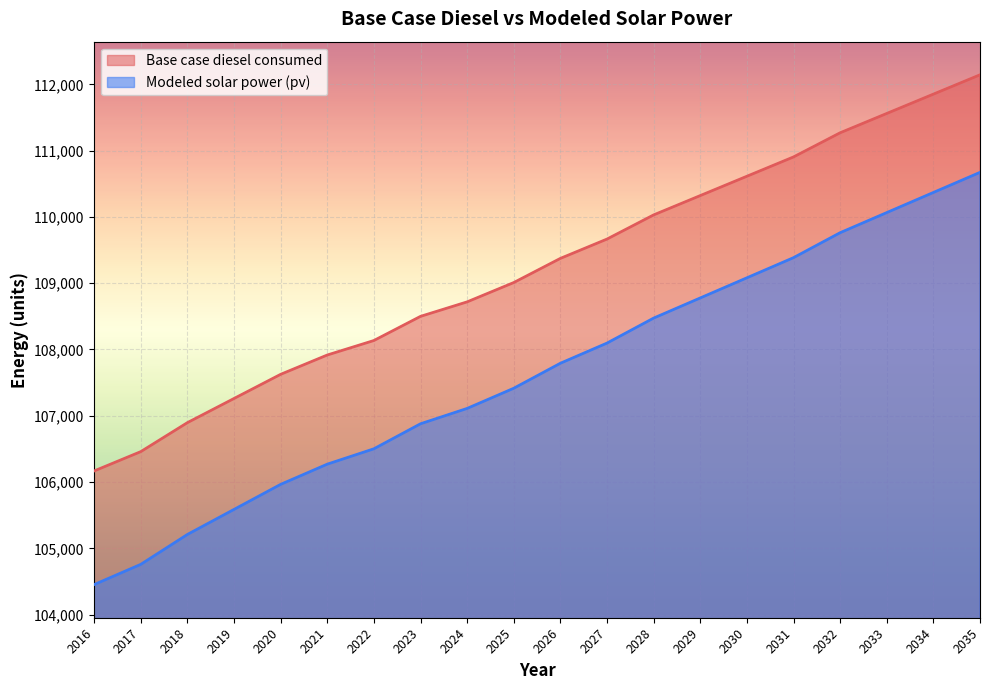

Rank the series at 2018 from lowest to highest value.

Modeled solar power (pv), Base case diesel consumed